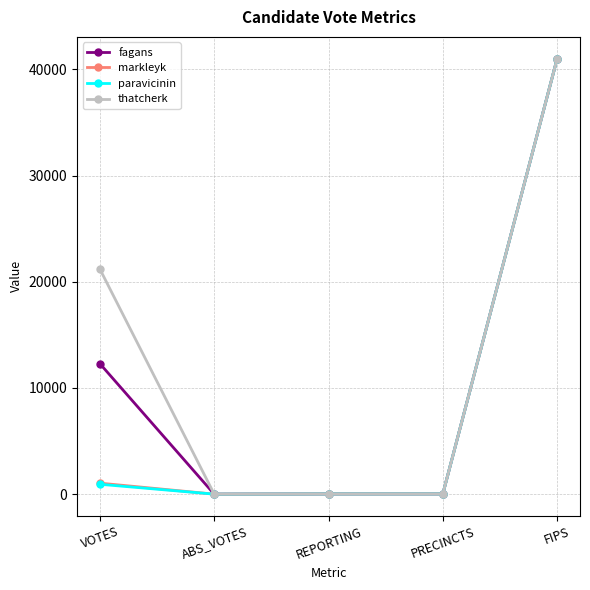

The paravicinin series shows 18 at PRECINCTS. True or false?

True